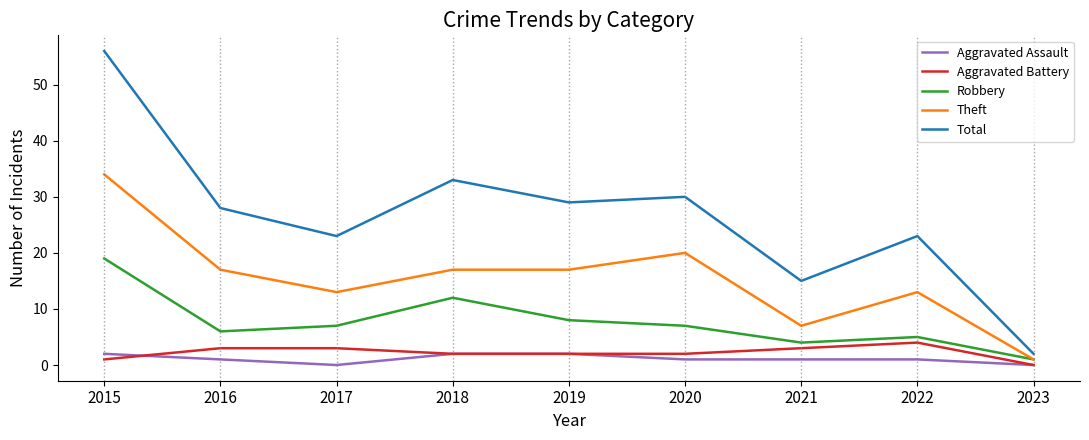

True or false: Aggravated Battery has a value of 0 at 2018.

False